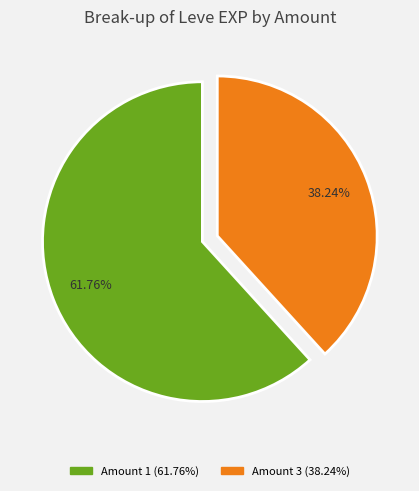

Is there a majority slice in this chart?

Yes